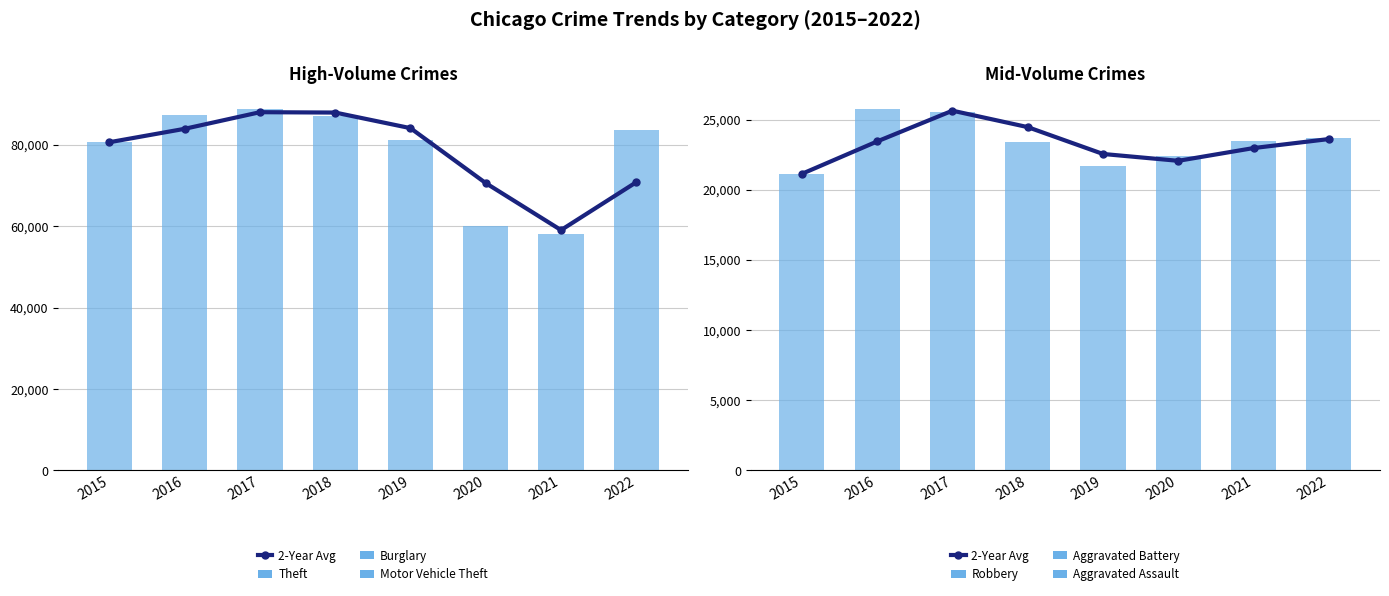

How many data points in Theft are less than 61618?

4